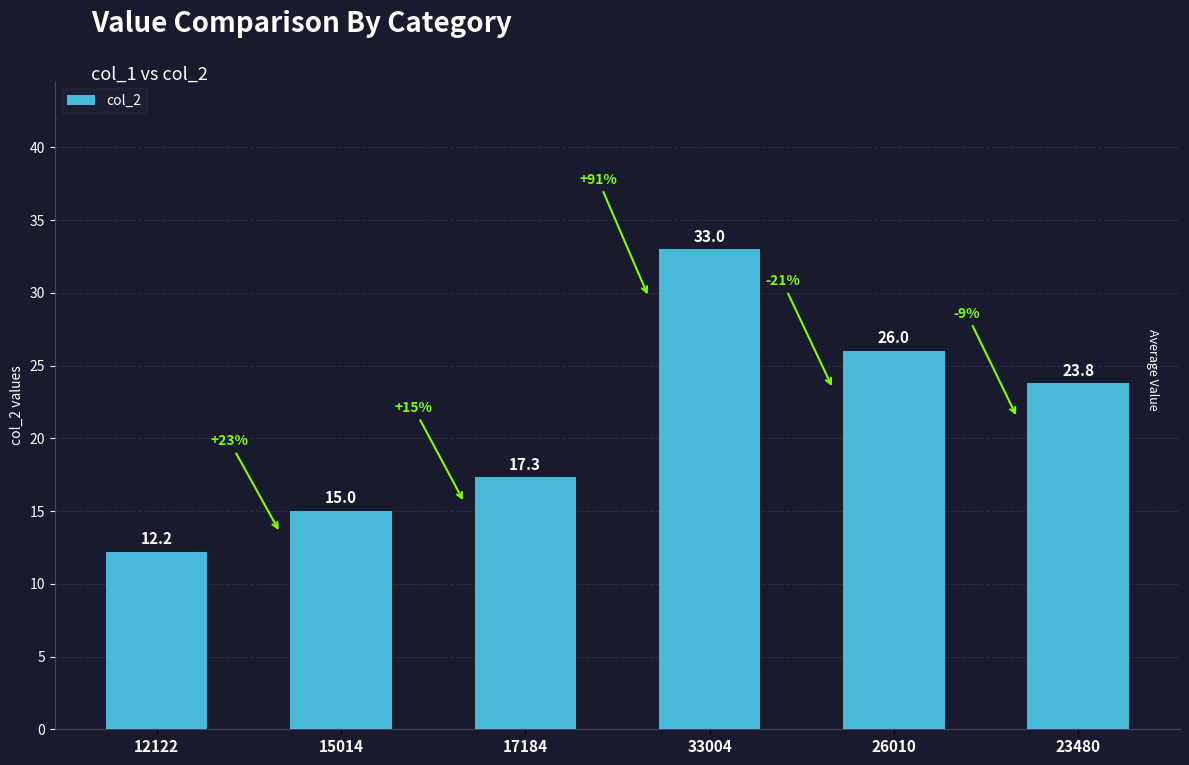

How many categories are shown in the chart?

6